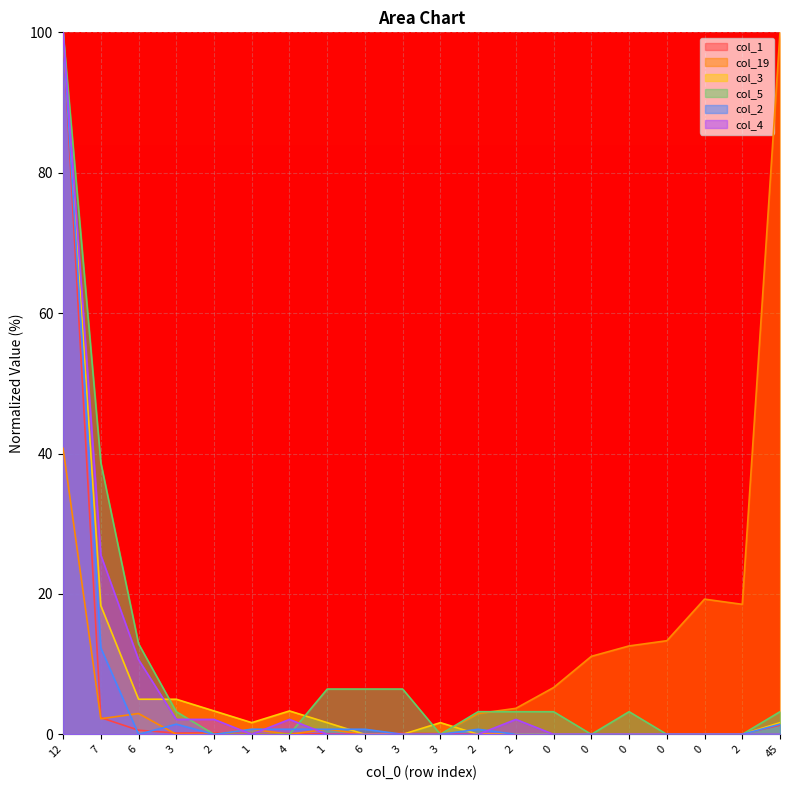

What is the difference between the second highest and second lowest values in the col_4 series?

25.5